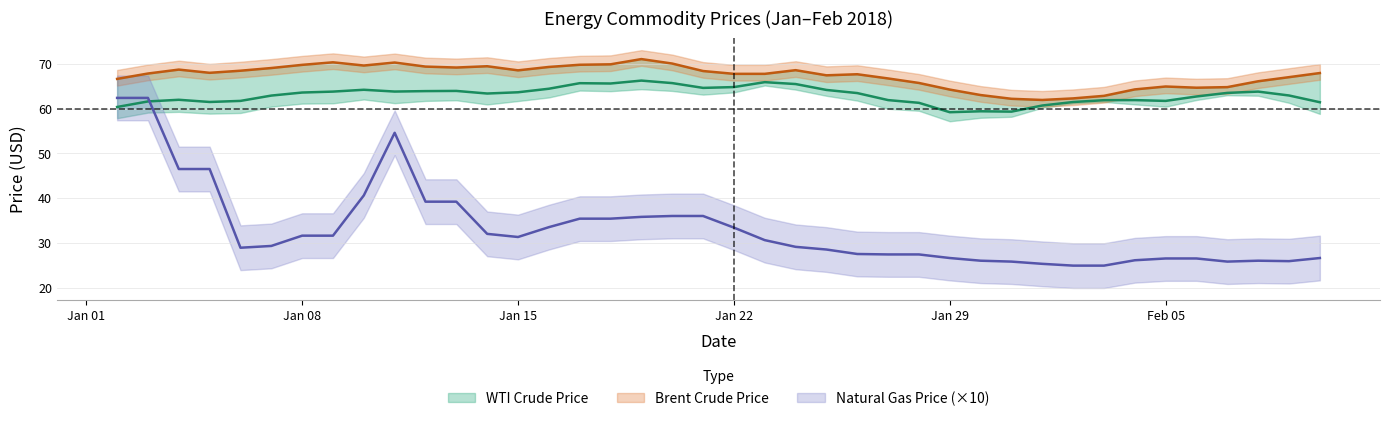

True or false: Natural Gas Price and Brent Crude Price intersect in this chart.

False